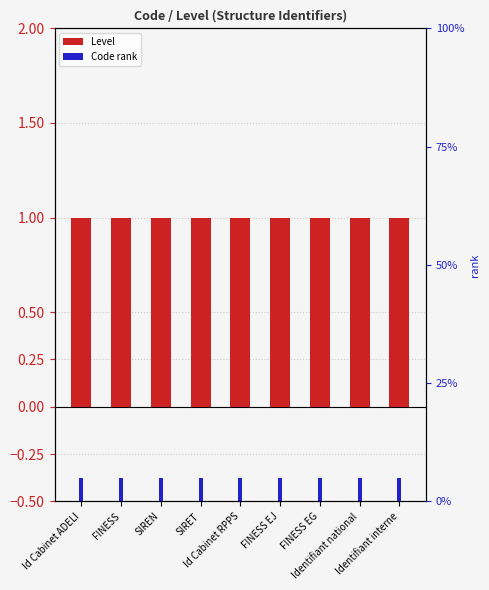

The Level series shows 1.0 at FINESS EJ. True or false?

True